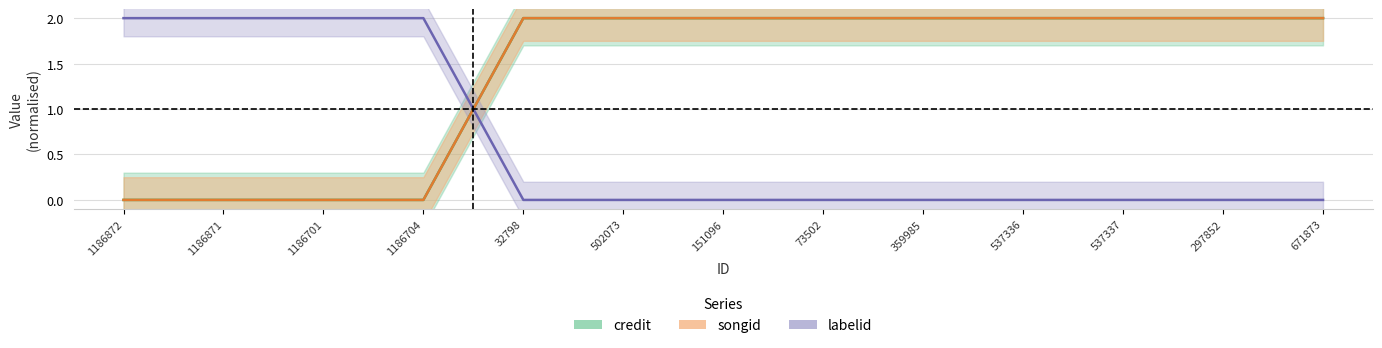

What is the total value across all series at 73502?

4